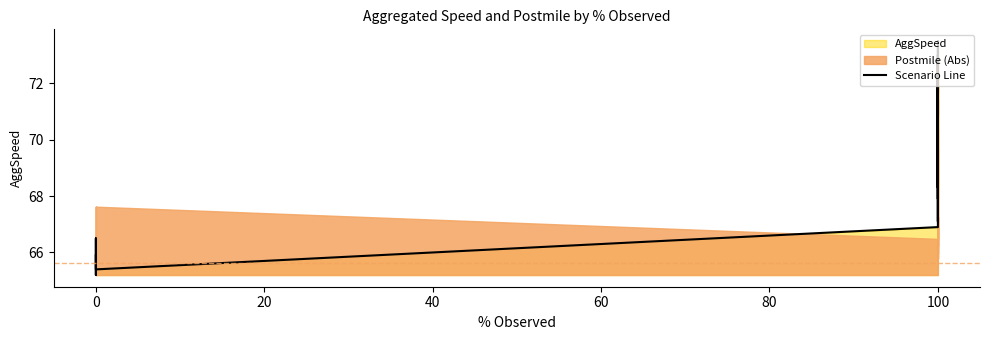

The value at 100 is 110.4. True or false?

False